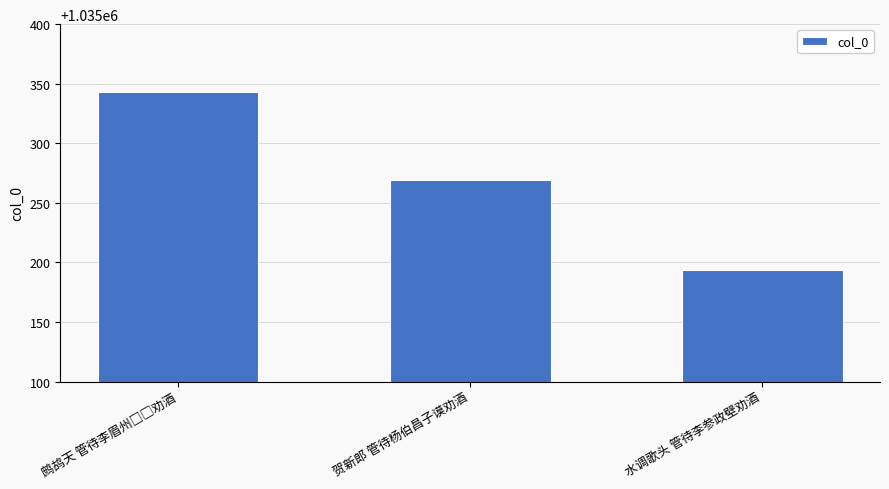

What is the approximate value at 水调歌头 管待李参政壁劝酒, to the nearest 50?

1035200